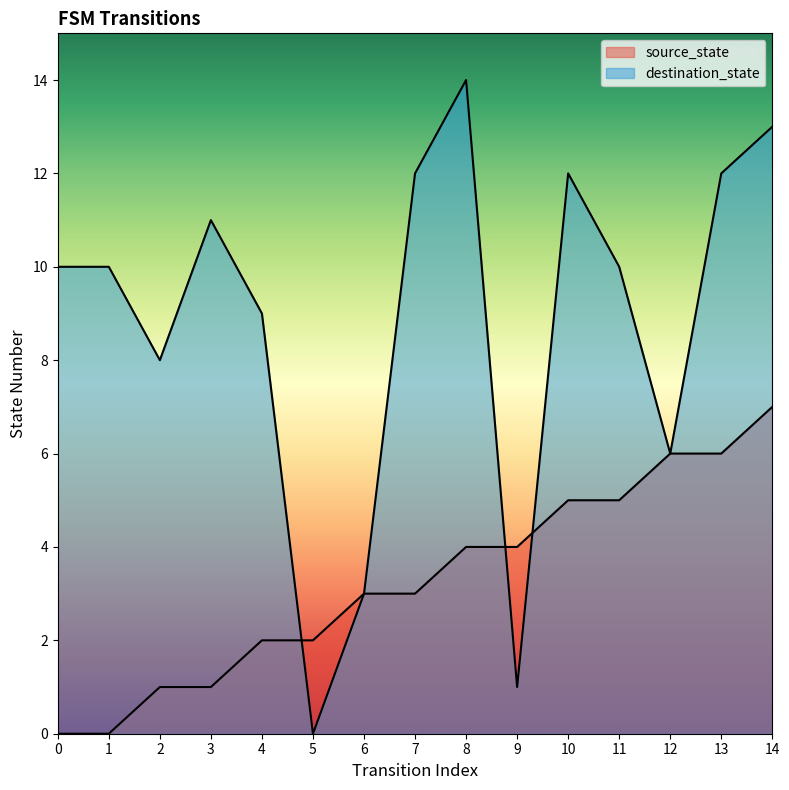

Rank the series by their average value, from highest to lowest.

destination_state, source_state